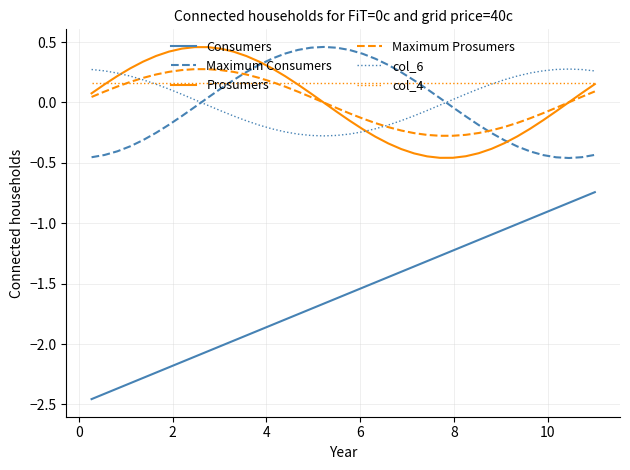

Which series has the widest spread of values?

Consumers